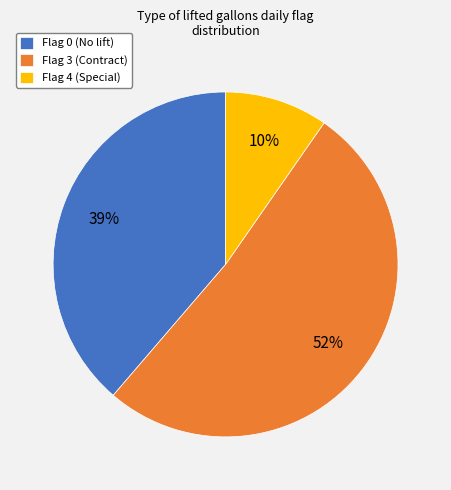

Combined, do Flag 4 (Special) and Flag 3 (Contract) account for over 50%?

Yes